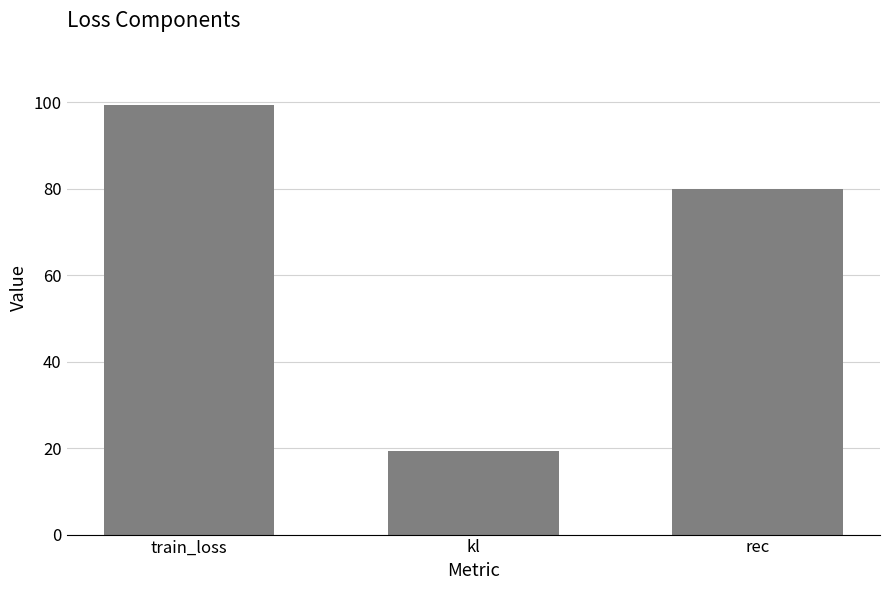

What is the sum of all values?

198.5